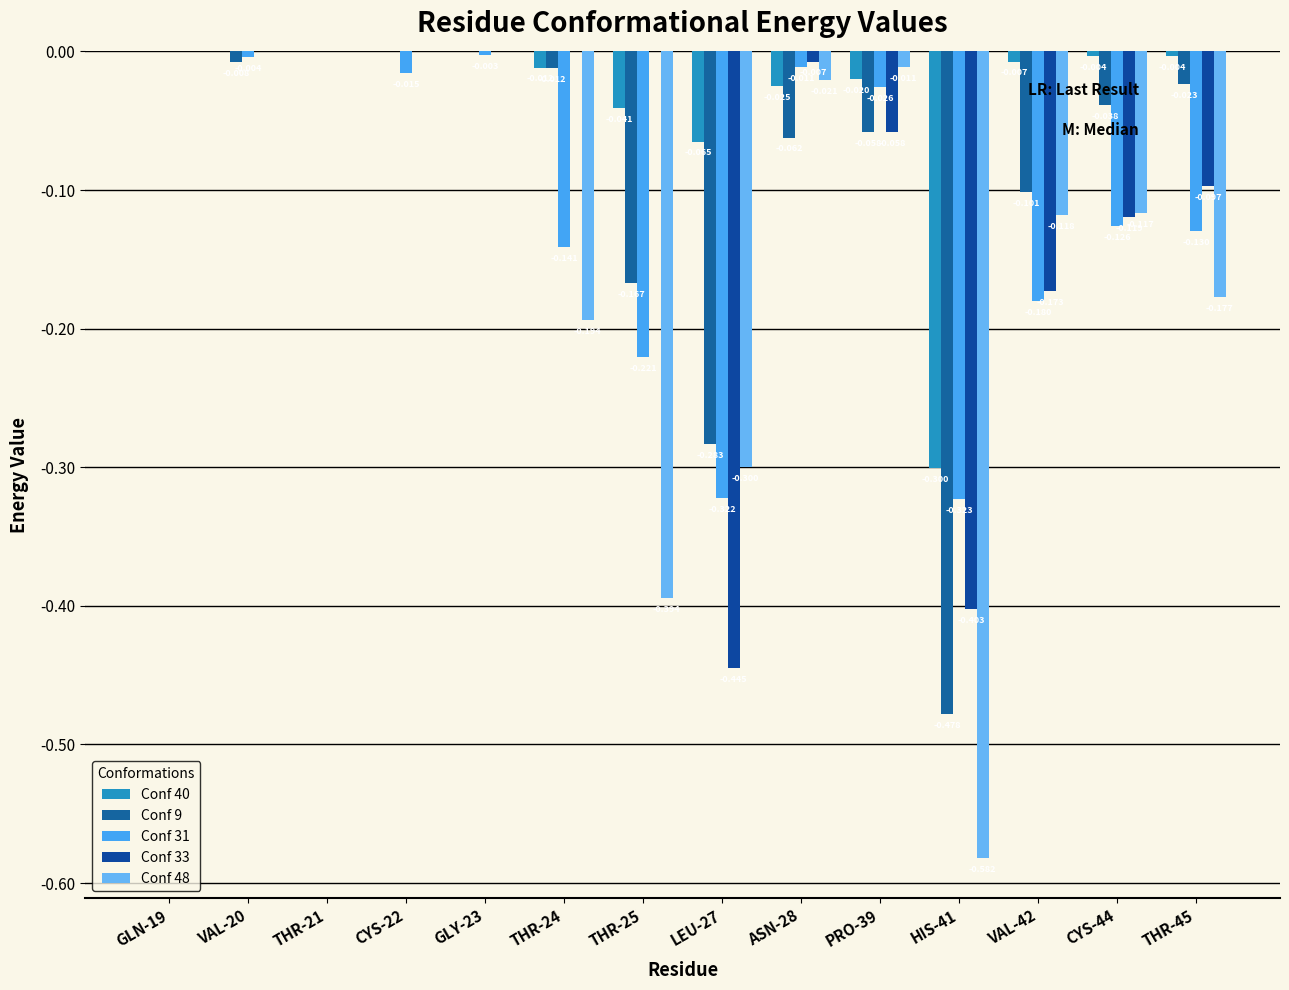

Are the bars horizontal?

No